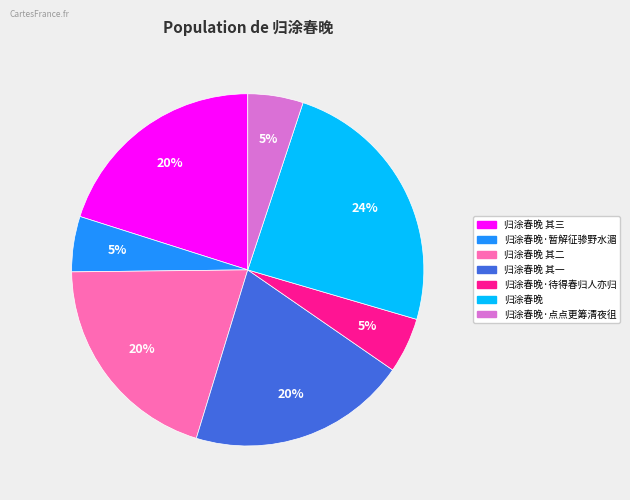

To the nearest percent, what is the average slice percentage?

14%